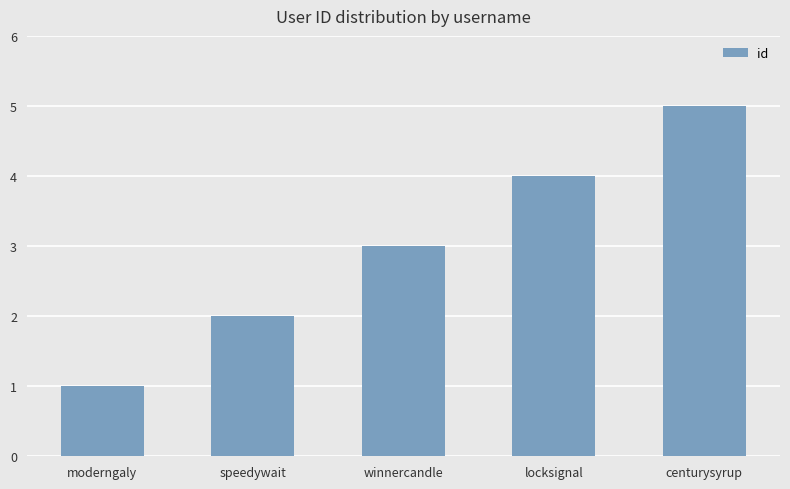

Reading left to right, extract all data points from this chart.

moderngaly=1	speedywait=2	winnercandle=3	locksignal=4	centurysyrup=5